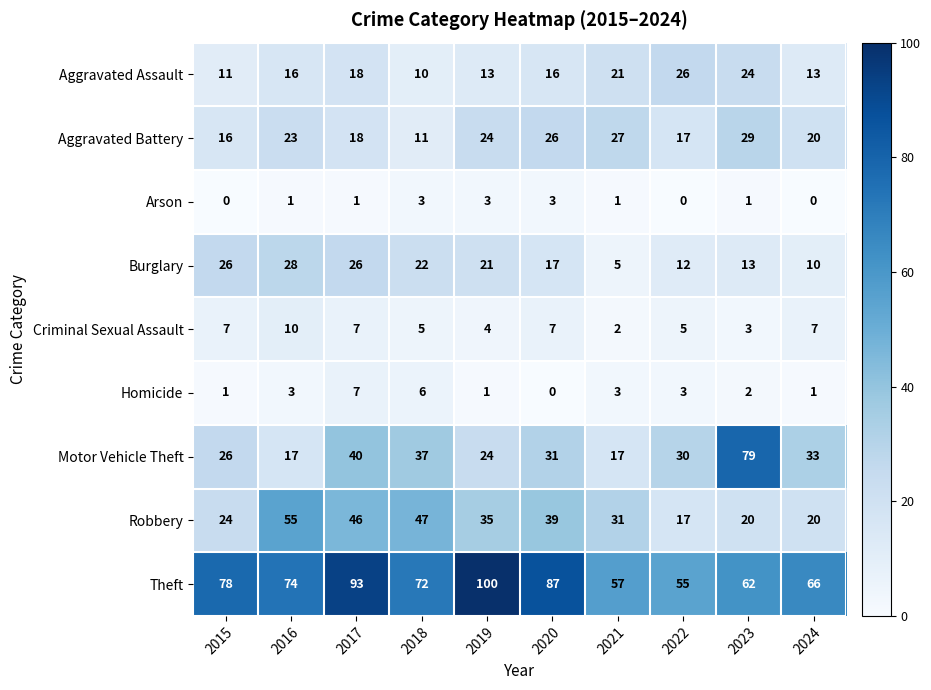

At which category is the sum across all series the highest?

2017